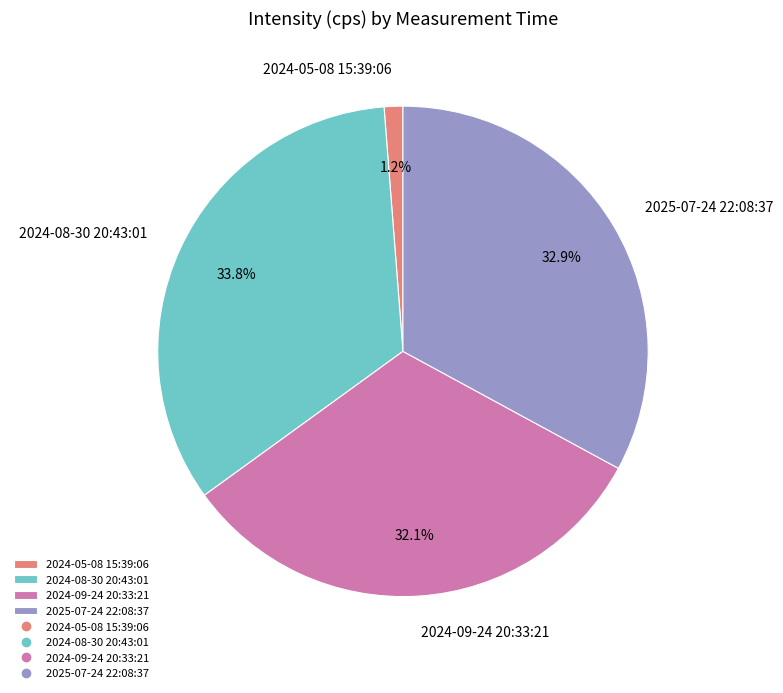

Is it true that 2025-07-24 22:08:37 is 33% of the pie?

True